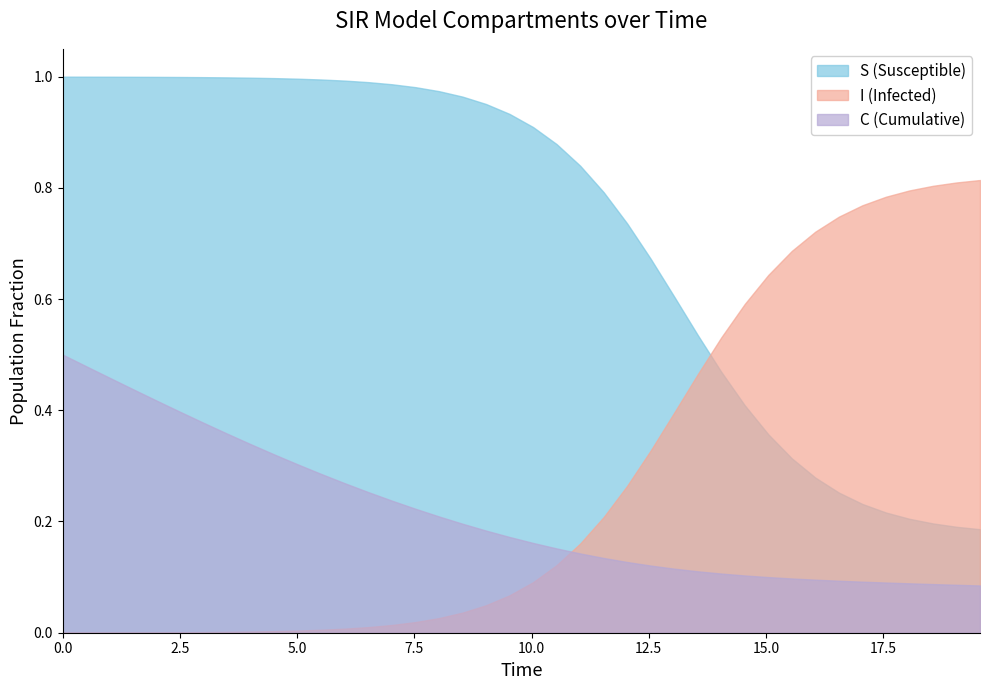

The value of C at 27 is 0.2. True or false?

False